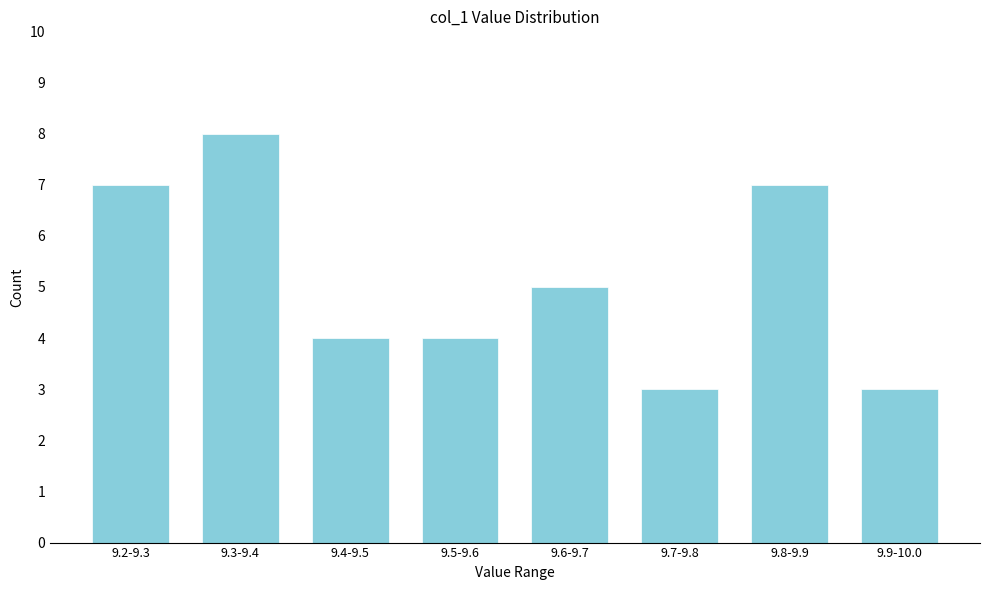

Reading right to left, list all the values displayed in this chart.

3	7	3	5	4	4	8	7